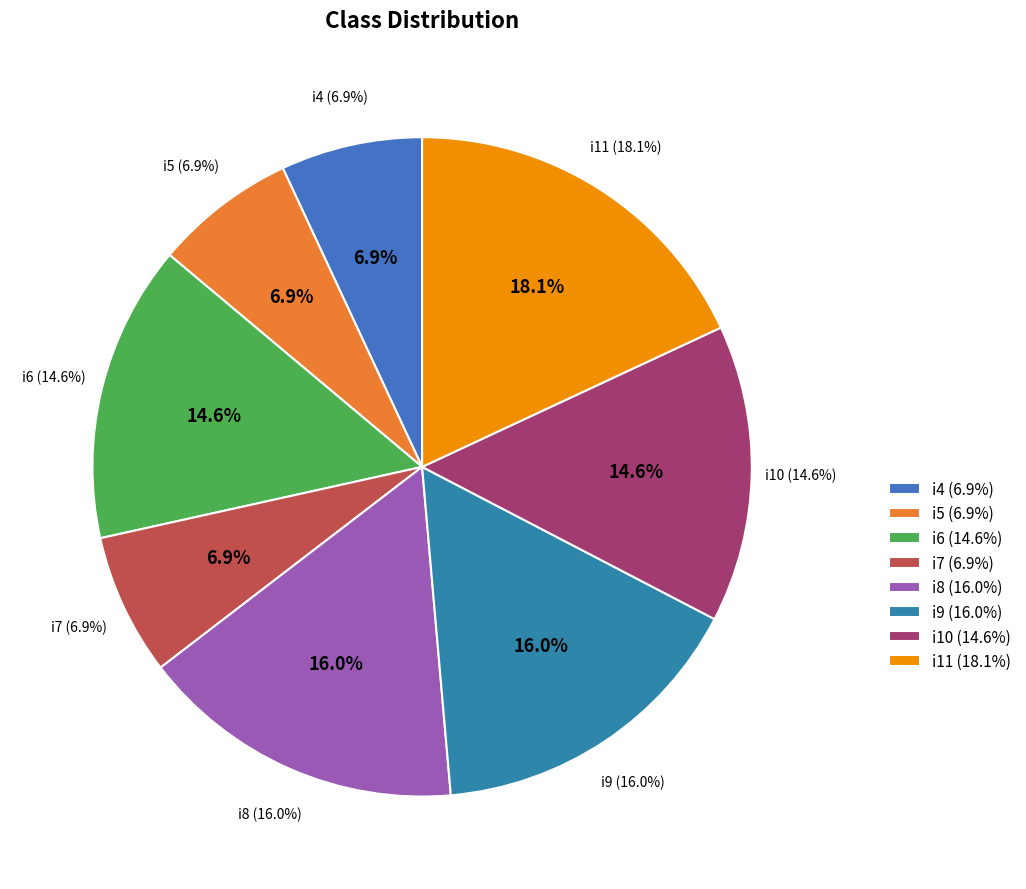

Is there a majority slice in this chart?

No